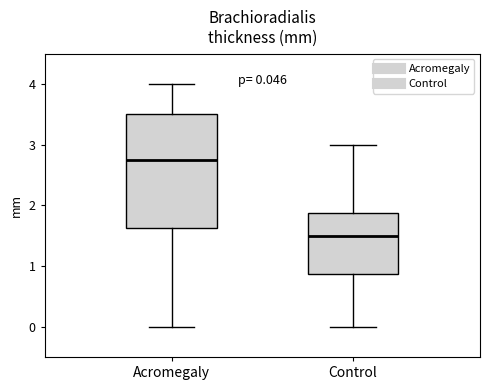

Which box is the tallest, from its lower edge to its upper edge?

Acromegaly